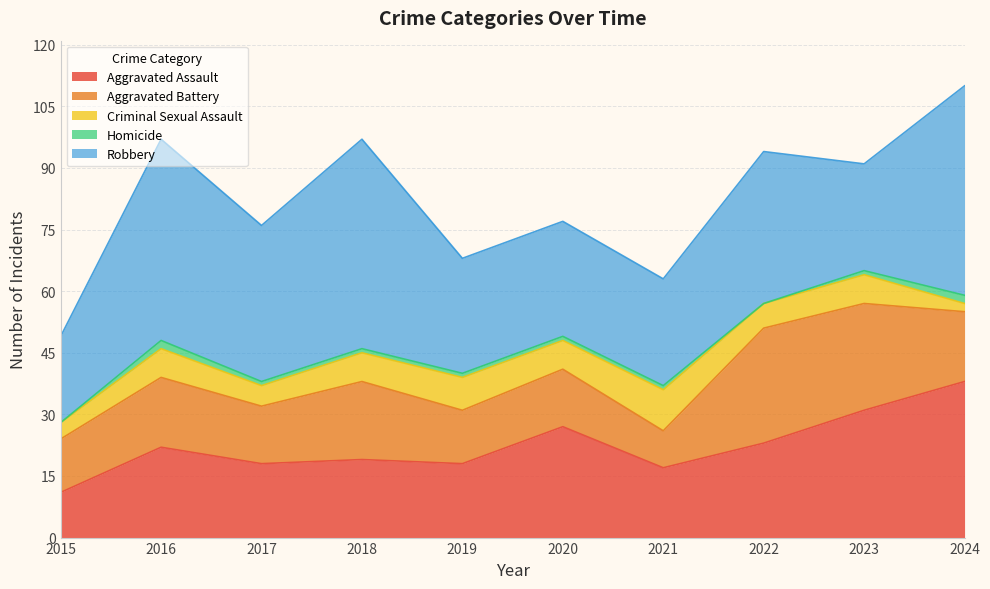

True or false: Aggravated Battery and Homicide intersect in this chart.

False